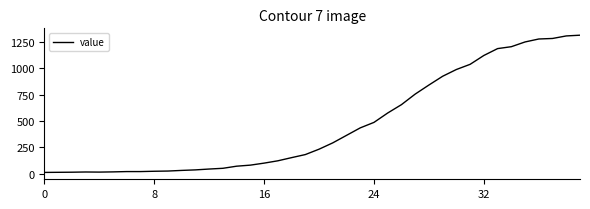

What is the maximum value shown in the chart?

1313